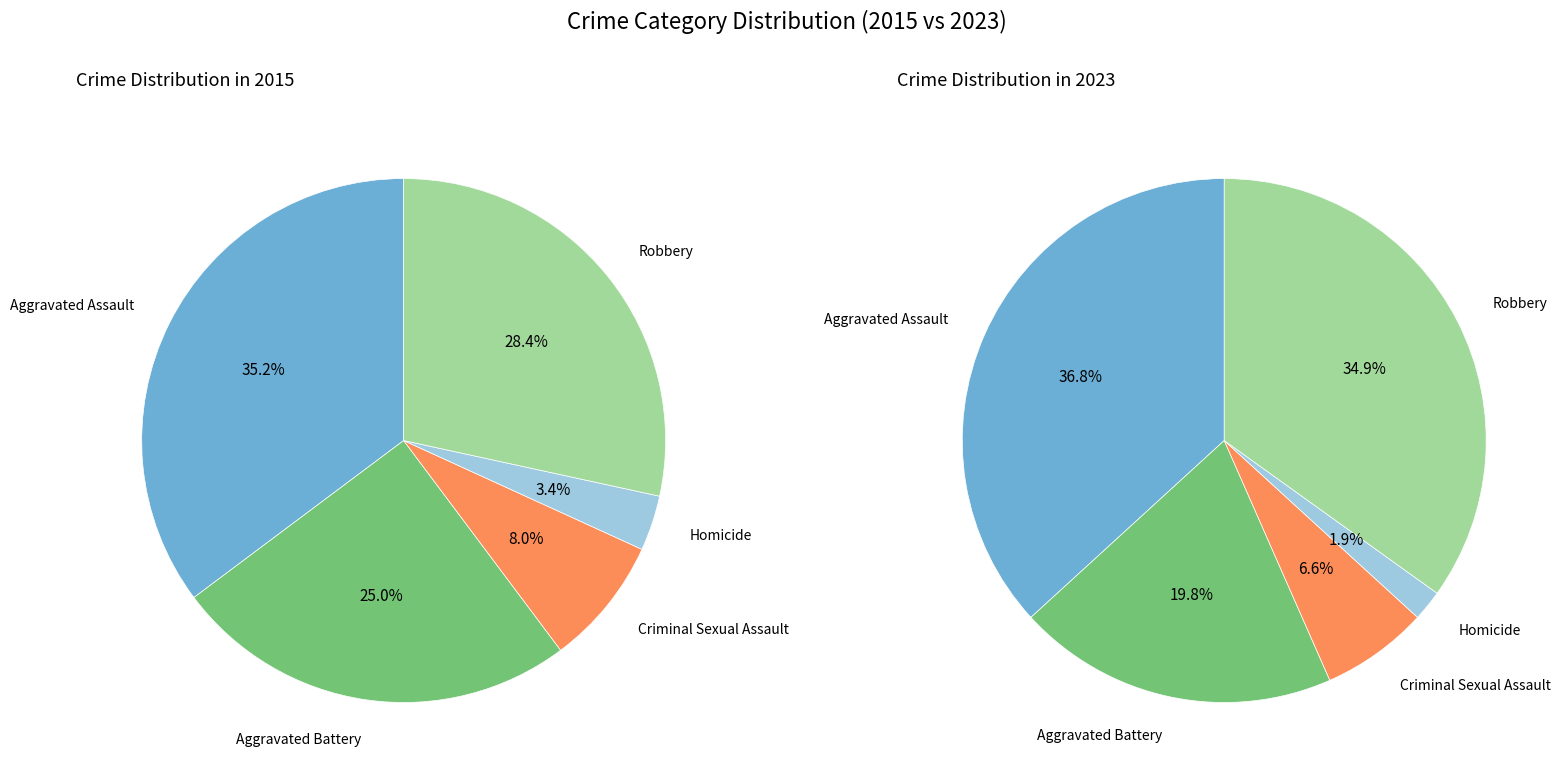

Which series changed the most between Aggravated Assault and Aggravated Battery?

values_2023